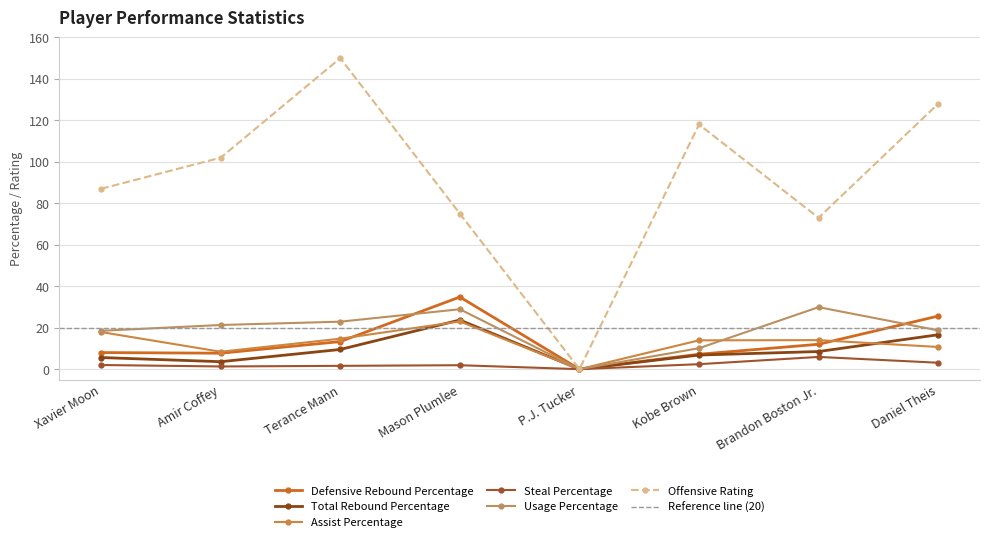

True or false: Defensive Rebound Percentage and Total Rebound Percentage intersect in this chart.

False